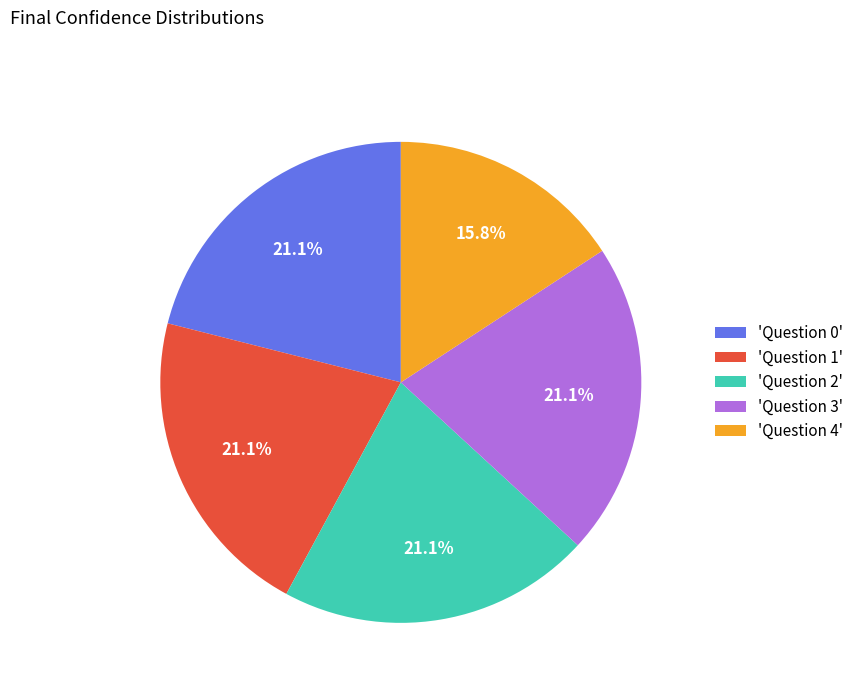

Which category has the smallest portion of the pie?

'Question 4'